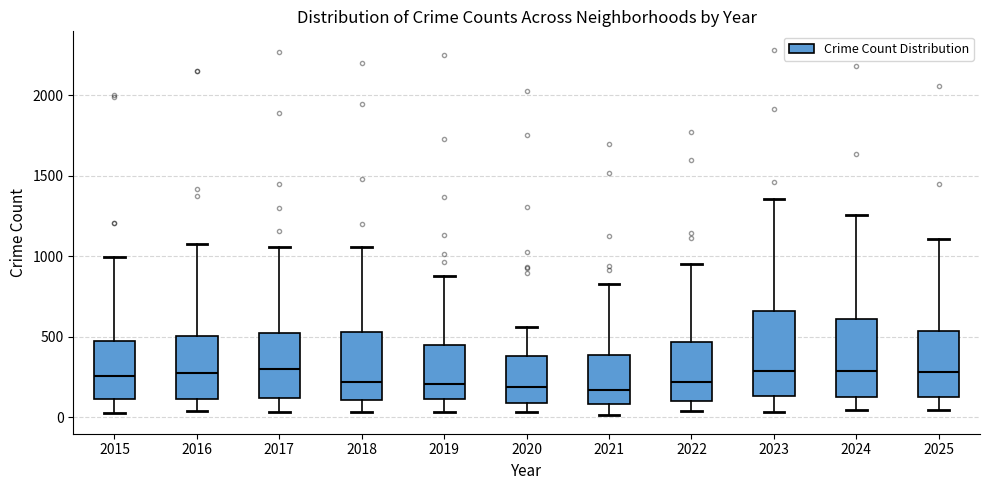

Where is the upper edge of the box at x = 2020 on the y-axis? The values are not printed on the chart, so give them approximately, as read against the axis.

400